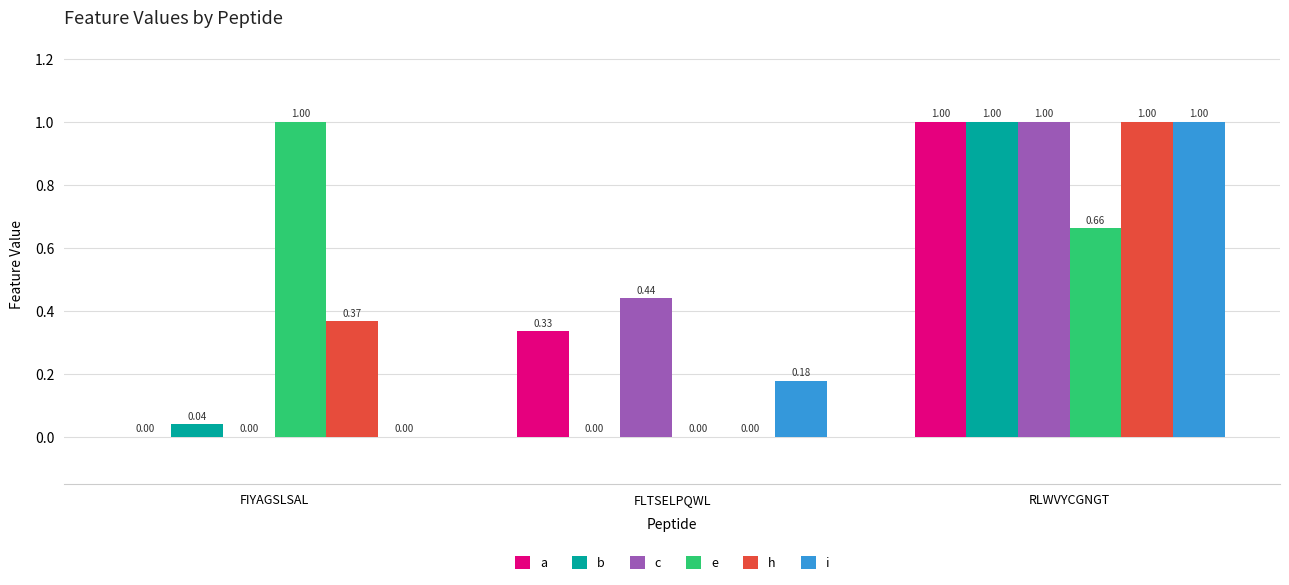

Between FIYAGSLSAL and FLTSELPQWL, which series saw the biggest shift?

e